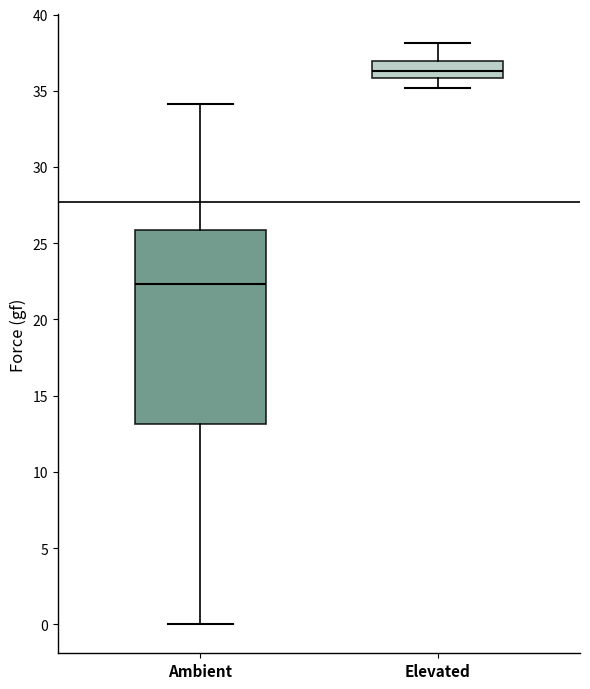

Which box has the lowest median line?

Ambient